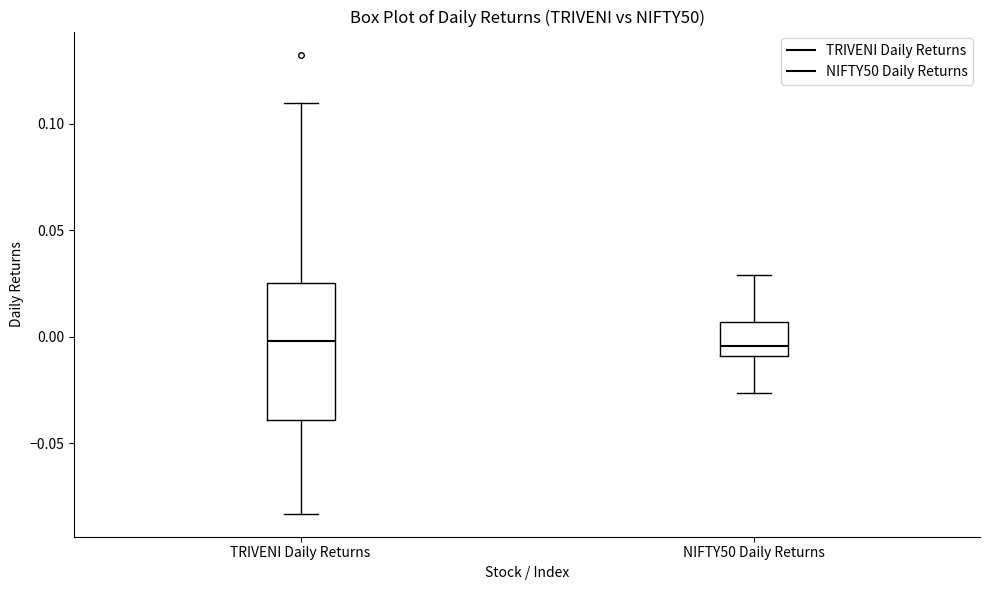

Comparing the boxes themselves (not the whiskers), which one is the tallest?

TRIVENI Daily Returns